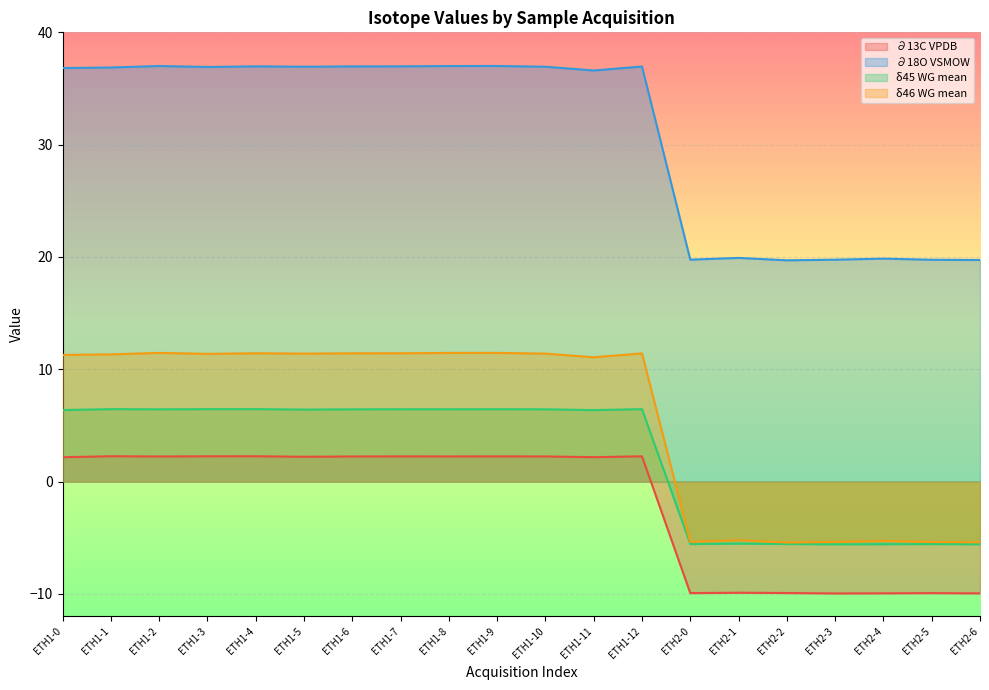

Where is ∂13C VPDB nearest to the value -3?

ETH1-0